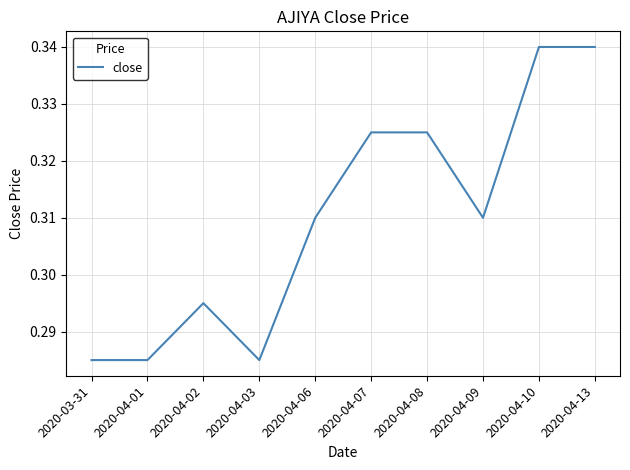

Between 2020-04-01 and 2020-04-07, which is larger?

2020-04-07